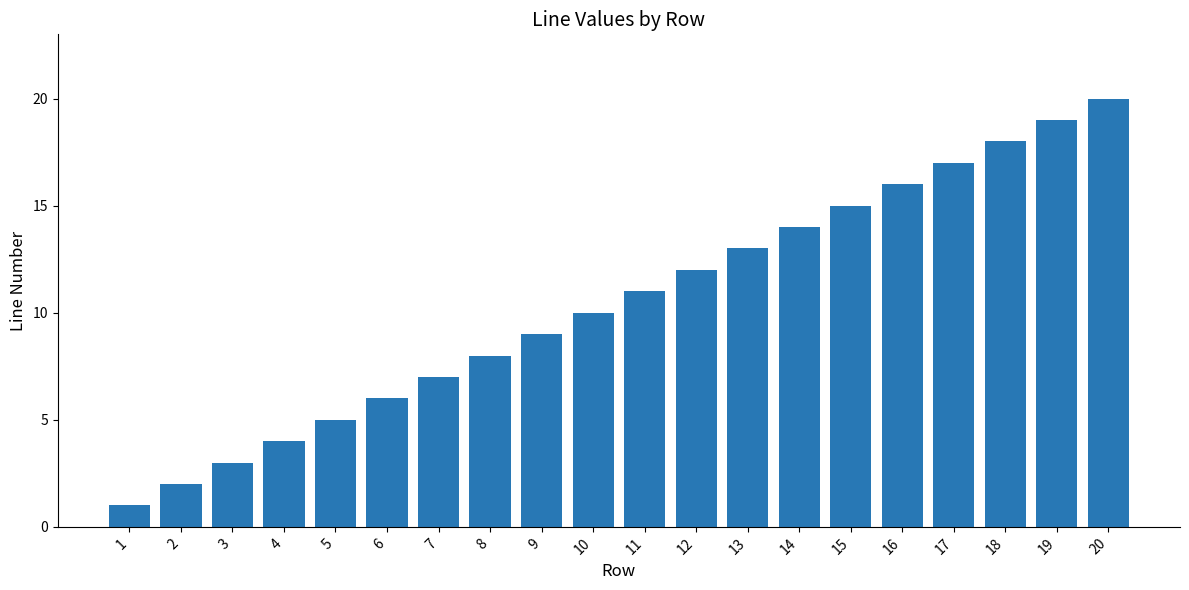

Is it true that the value at 18 is 30?

False